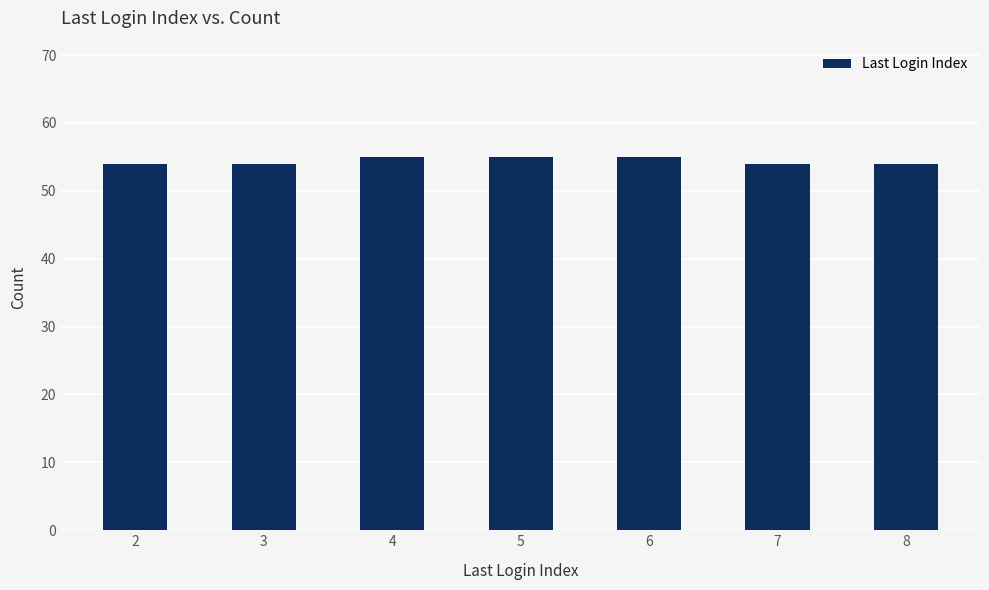

How many categories are shown in the chart?

7